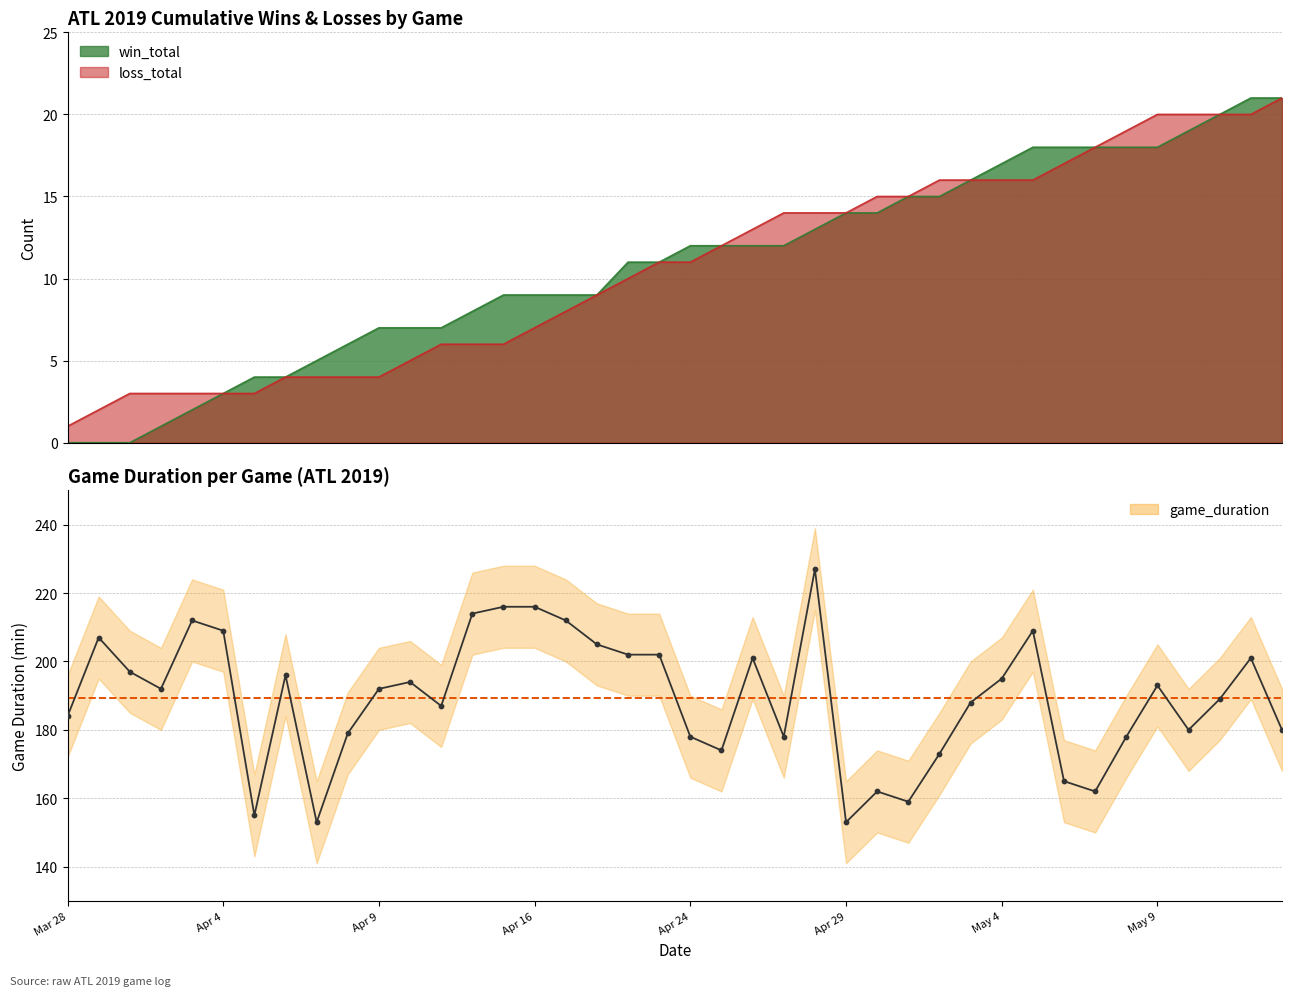

What is the ratio of the value at 12 to the value at 30?

1.0